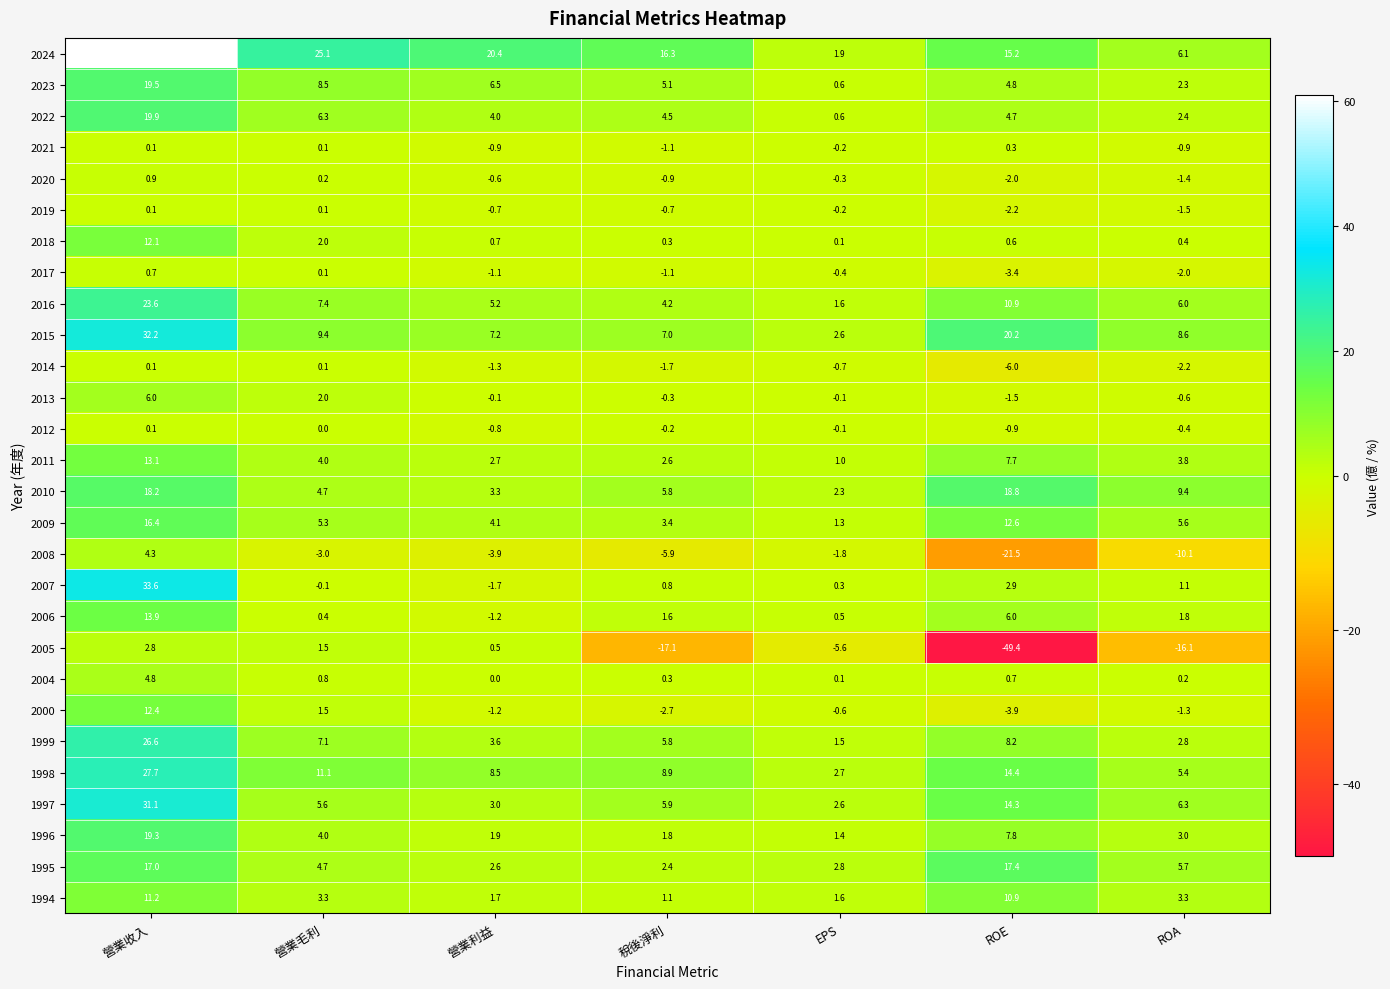

Rank the series at ROA from highest to lowest value.

2010, 2015, 1997, 2024, 2016, 1995, 2009, 1998, 2011, 1994, 1996, 1999, 2022, 2023, 2006, 2007, 2018, 2004, 2012, 2013, 2021, 2000, 2020, 2019, 2017, 2014, 2008, 2005